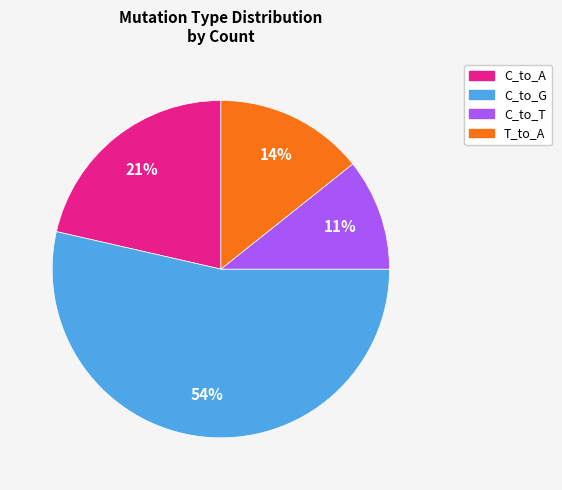

The C_to_A slice represents 21% of the pie. True or false?

True